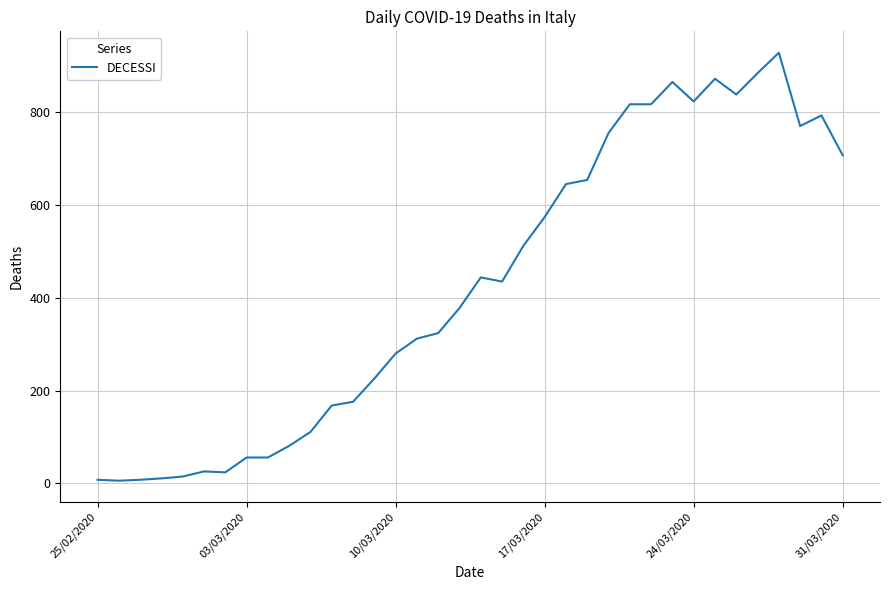

What is the difference between the maximum and minimum values?

922